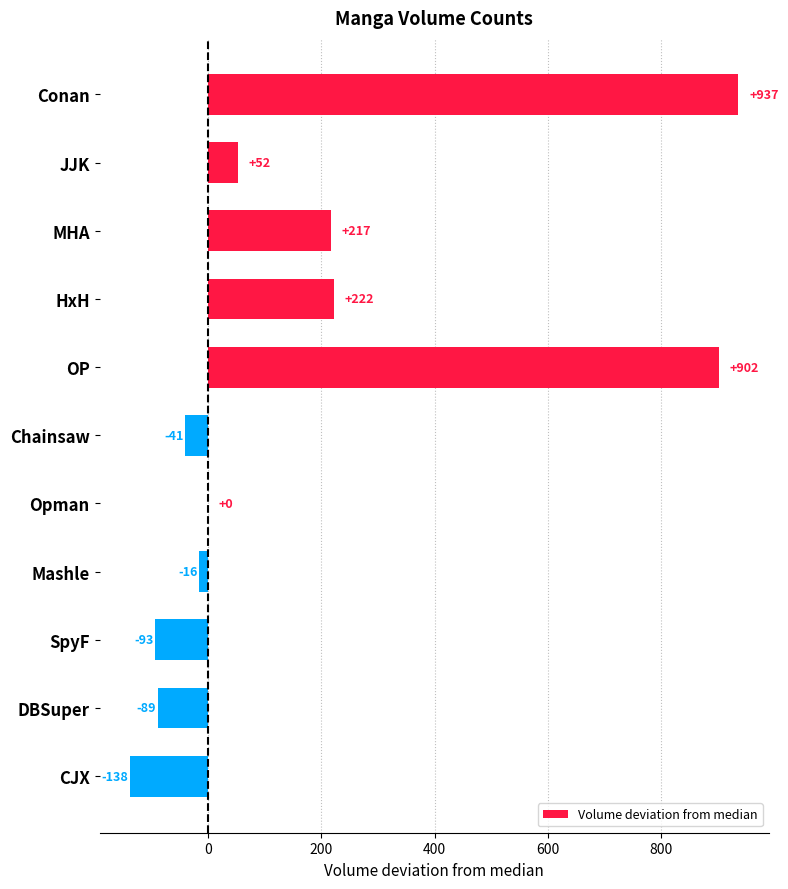

What is the sum of all values?

1953